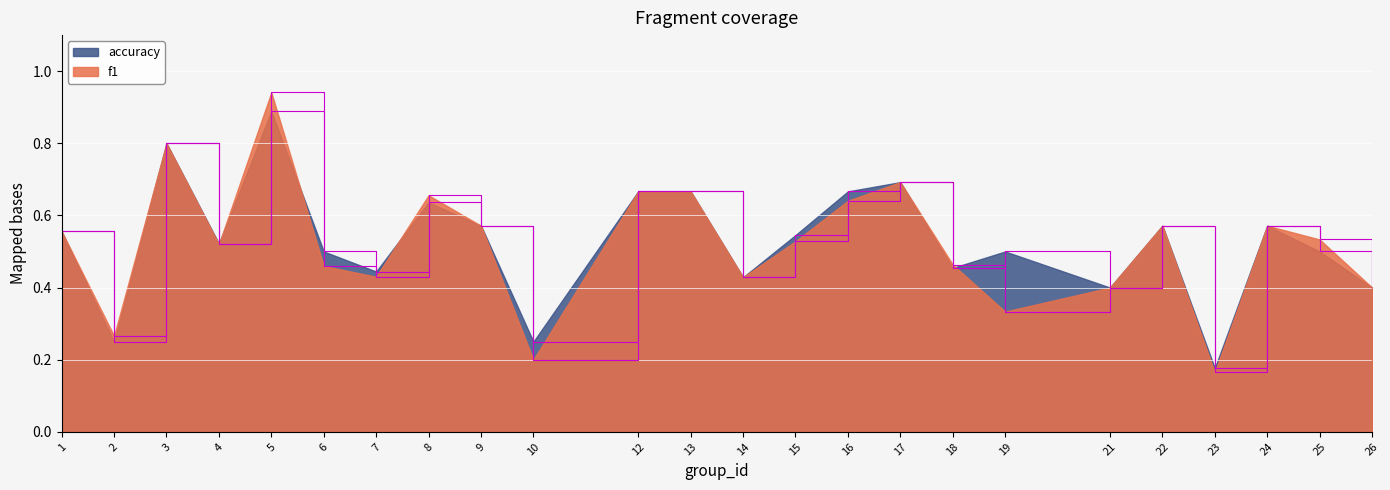

What is the total value across all series at 15?

1.1